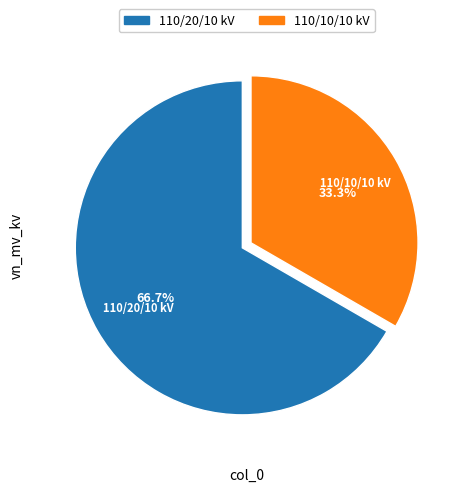

Is there any slice that represents more than half of the pie?

Yes